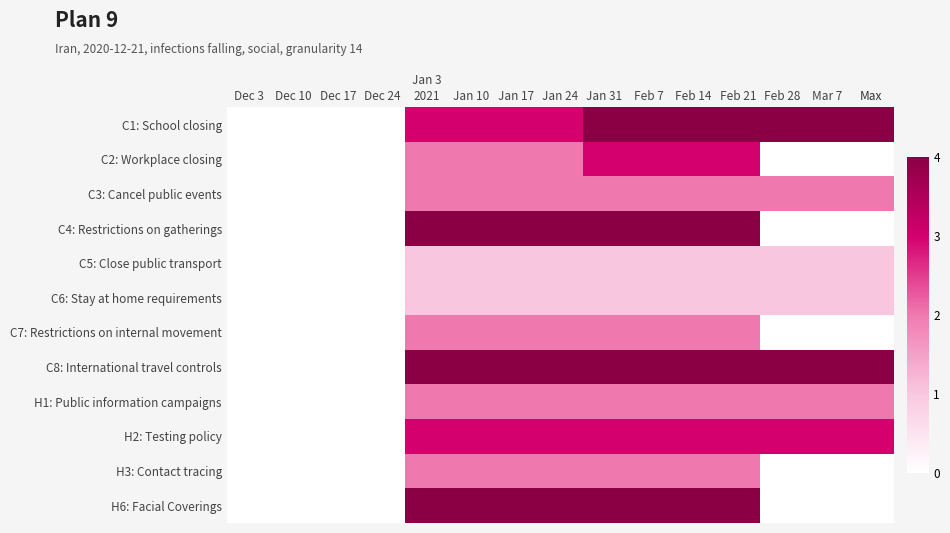

Reading right to left, what are all the values shown in this chart?

C1: School closing: Max=4	Mar 7=4	Feb 28=4	Feb 21=4	Feb 14=4	Feb 7=4	Jan 31=4	Jan 24=3	Jan 17=3	Jan 10=3	Jan 3
2021=3	Dec 24=0	Dec 17=0	Dec 10=0	Dec 3=0
C2: Workplace closing: Max=0	Mar 7=0	Feb 28=0	Feb 21=3	Feb 14=3	Feb 7=3	Jan 31=3	Jan 24=2	Jan 17=2	Jan 10=2	Jan 3
2021=2	Dec 24=0	Dec 17=0	Dec 10=0	Dec 3=0
C3: Cancel public events: Max=2	Mar 7=2	Feb 28=2	Feb 21=2	Feb 14=2	Feb 7=2	Jan 31=2	Jan 24=2	Jan 17=2	Jan 10=2	Jan 3
2021=2	Dec 24=0	Dec 17=0	Dec 10=0	Dec 3=0
C4: Restrictions on gatherings: Max=0	Mar 7=0	Feb 28=0	Feb 21=4	Feb 14=4	Feb 7=4	Jan 31=4	Jan 24=4	Jan 17=4	Jan 10=4	Jan 3
2021=4	Dec 24=0	Dec 17=0	Dec 10=0	Dec 3=0
C5: Close public transport: Max=1	Mar 7=1	Feb 28=1	Feb 21=1	Feb 14=1	Feb 7=1	Jan 31=1	Jan 24=1	Jan 17=1	Jan 10=1	Jan 3
2021=1	Dec 24=0	Dec 17=0	Dec 10=0	Dec 3=0
C6: Stay at home requirements: Max=1	Mar 7=1	Feb 28=1	Feb 21=1	Feb 14=1	Feb 7=1	Jan 31=1	Jan 24=1	Jan 17=1	Jan 10=1	Jan 3
2021=1	Dec 24=0	Dec 17=0	Dec 10=0	Dec 3=0
C7: Restrictions on internal movement: Max=0	Mar 7=0	Feb 28=0	Feb 21=2	Feb 14=2	Feb 7=2	Jan 31=2	Jan 24=2	Jan 17=2	Jan 10=2	Jan 3
2021=2	Dec 24=0	Dec 17=0	Dec 10=0	Dec 3=0
C8: International travel controls: Max=4	Mar 7=4	Feb 28=4	Feb 21=4	Feb 14=4	Feb 7=4	Jan 31=4	Jan 24=4	Jan 17=4	Jan 10=4	Jan 3
2021=4	Dec 24=0	Dec 17=0	Dec 10=0	Dec 3=0
H1: Public information campaigns: Max=2	Mar 7=2	Feb 28=2	Feb 21=2	Feb 14=2	Feb 7=2	Jan 31=2	Jan 24=2	Jan 17=2	Jan 10=2	Jan 3
2021=2	Dec 24=0	Dec 17=0	Dec 10=0	Dec 3=0
H2: Testing policy: Max=3	Mar 7=3	Feb 28=3	Feb 21=3	Feb 14=3	Feb 7=3	Jan 31=3	Jan 24=3	Jan 17=3	Jan 10=3	Jan 3
2021=3	Dec 24=0	Dec 17=0	Dec 10=0	Dec 3=0
H3: Contact tracing: Max=0	Mar 7=0	Feb 28=0	Feb 21=2	Feb 14=2	Feb 7=2	Jan 31=2	Jan 24=2	Jan 17=2	Jan 10=2	Jan 3
2021=2	Dec 24=0	Dec 17=0	Dec 10=0	Dec 3=0
H6: Facial Coverings: Max=0	Mar 7=0	Feb 28=0	Feb 21=4	Feb 14=4	Feb 7=4	Jan 31=4	Jan 24=4	Jan 17=4	Jan 10=4	Jan 3
2021=4	Dec 24=0	Dec 17=0	Dec 10=0	Dec 3=0